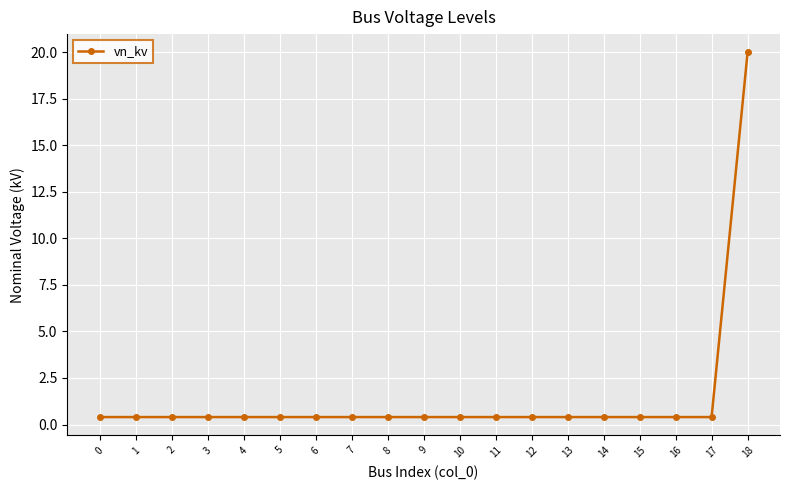

True or false: the data shows 0.4 at 17.

True